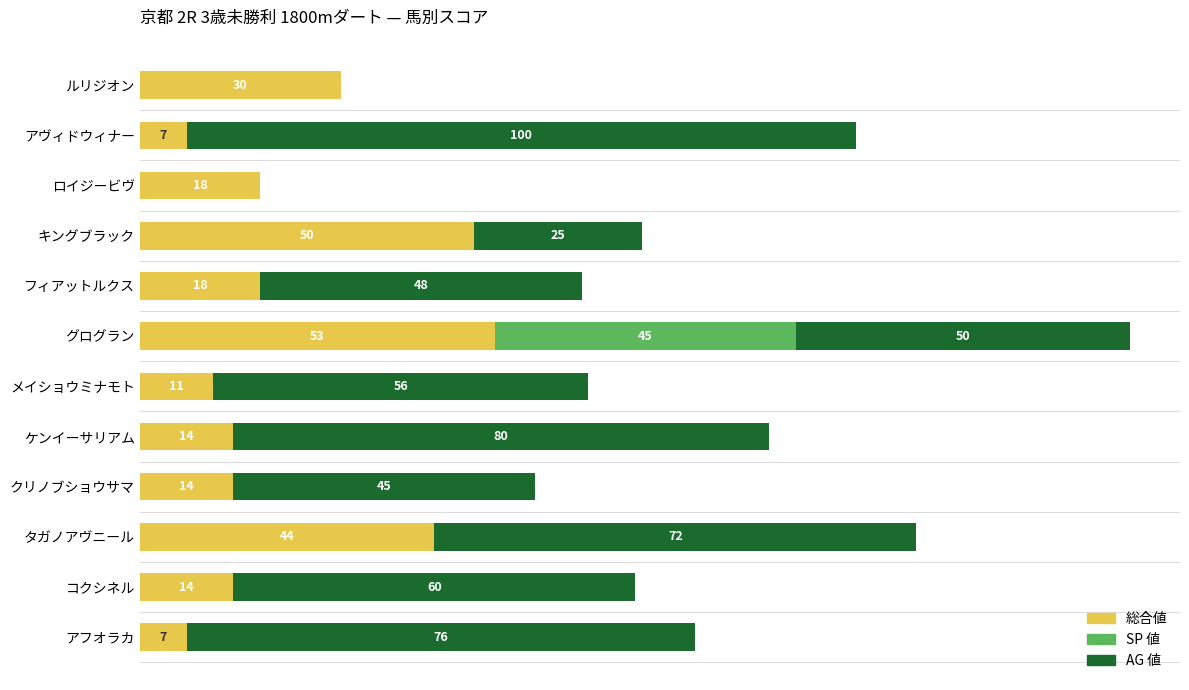

Which category has the highest value in the 総合値 series?

グログラン